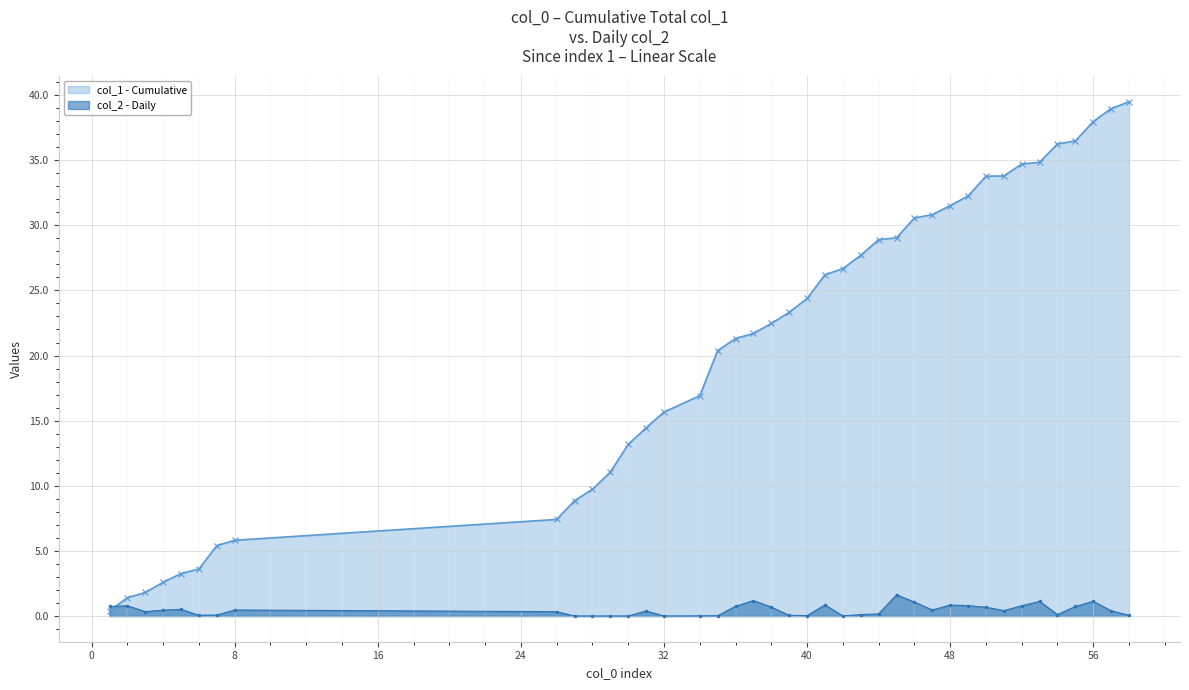

How many interior local valleys does the col_2 - Daily series have?

8